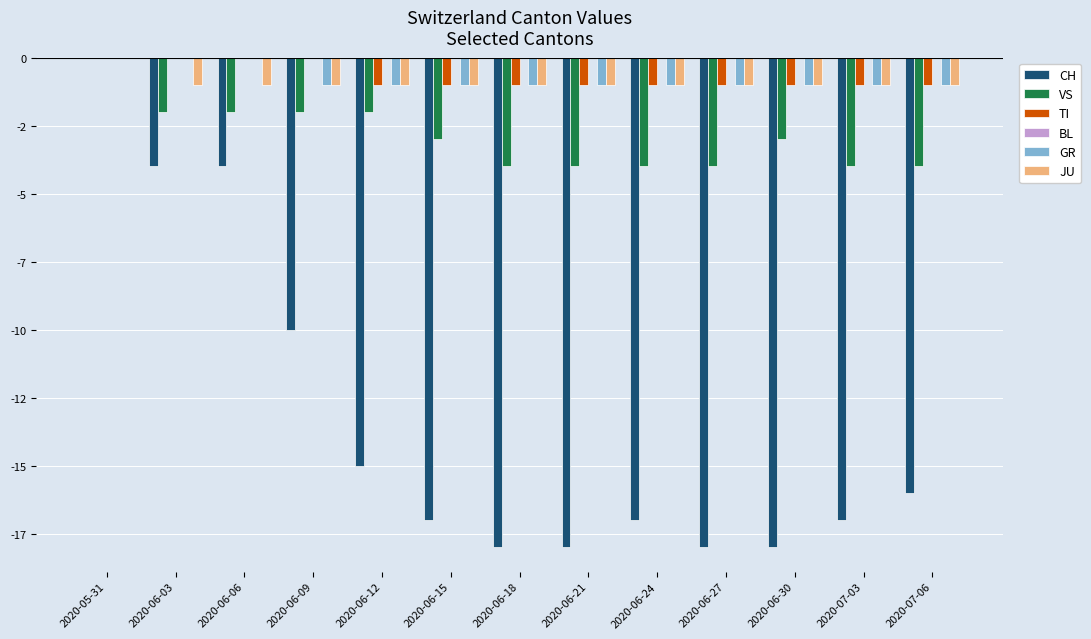

List the series in order of their peak value, lowest first.

CH, VS, TI, BL, GR, JU